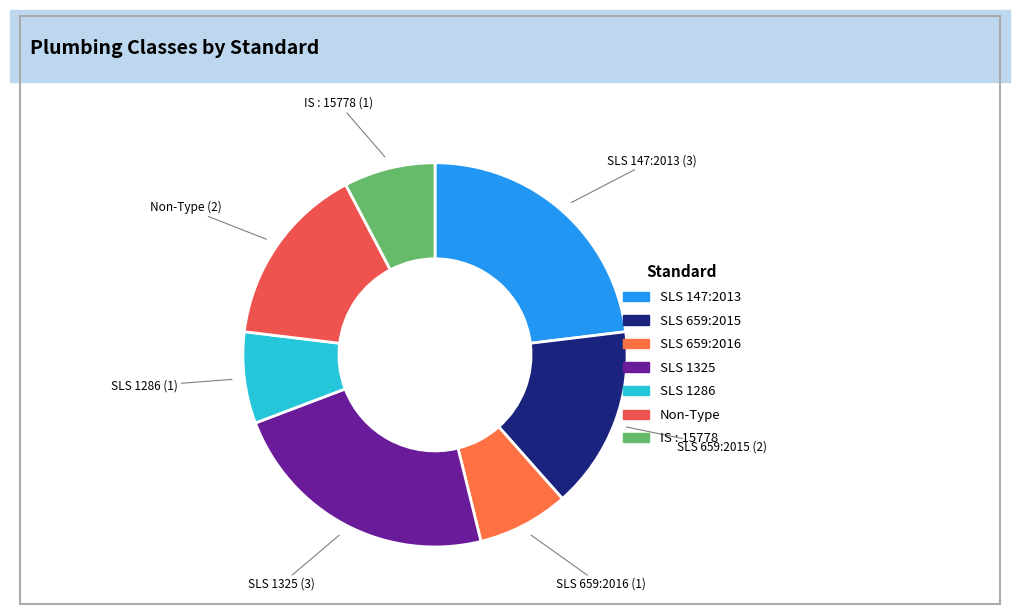

Count the number of slices in the pie.

7